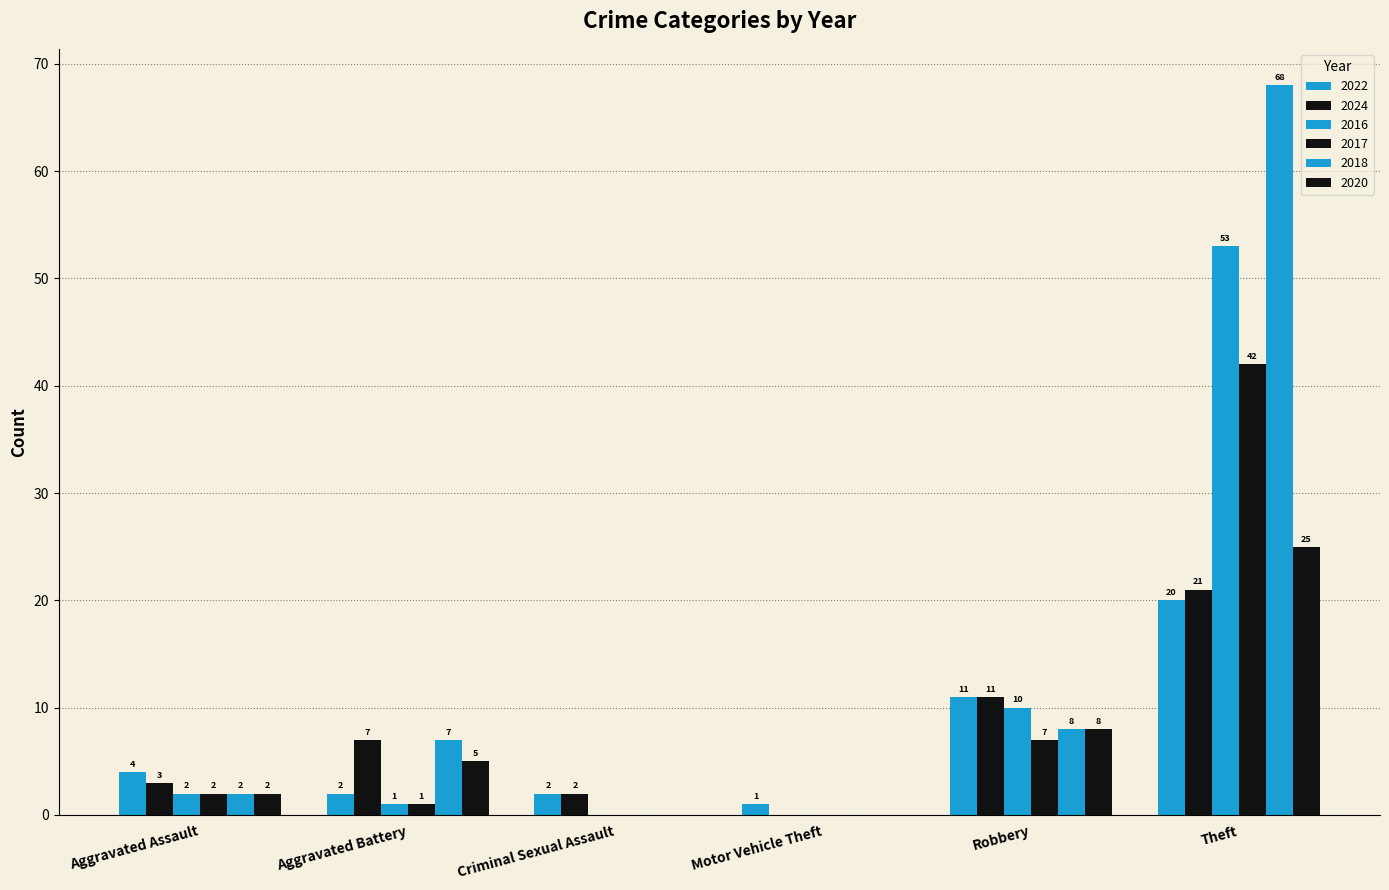

What is the minimum value for 2022?

1